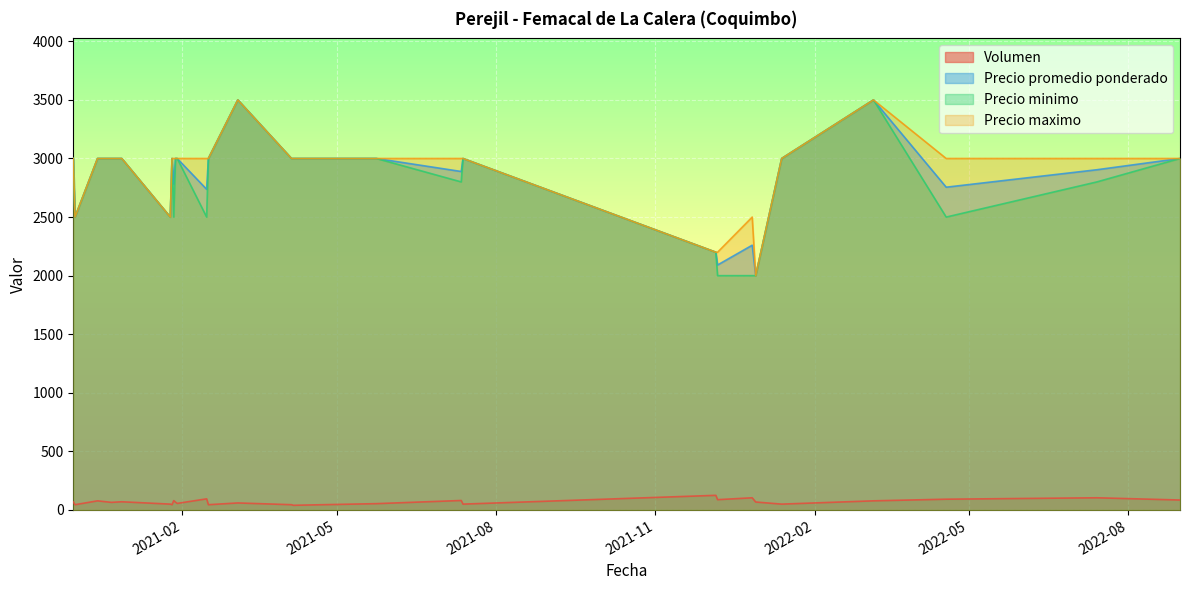

Which category has the lowest value in the Precio minimo series?

2021-12-07